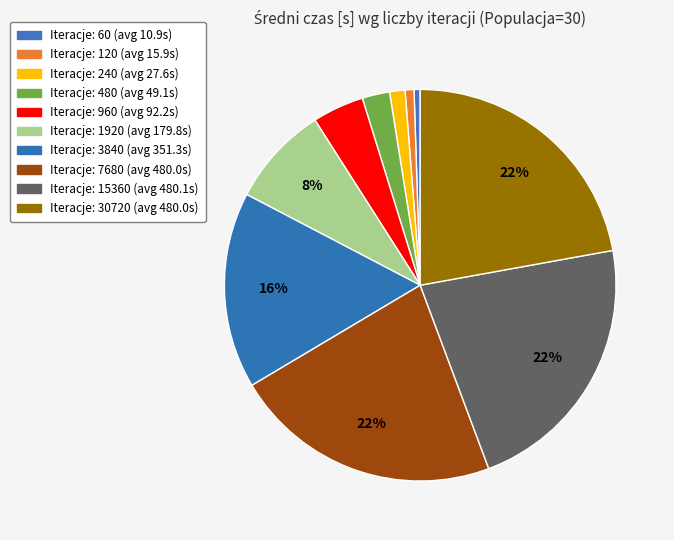

Count the number of slices in the pie.

10